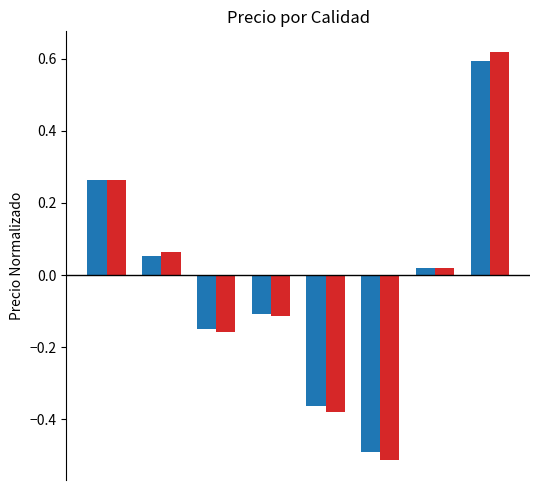

What is the minimum value shown in the chart?

-0.5